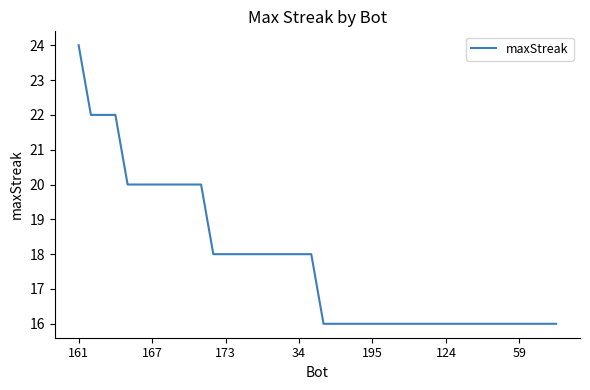

What is the minimum value shown in the chart?

16